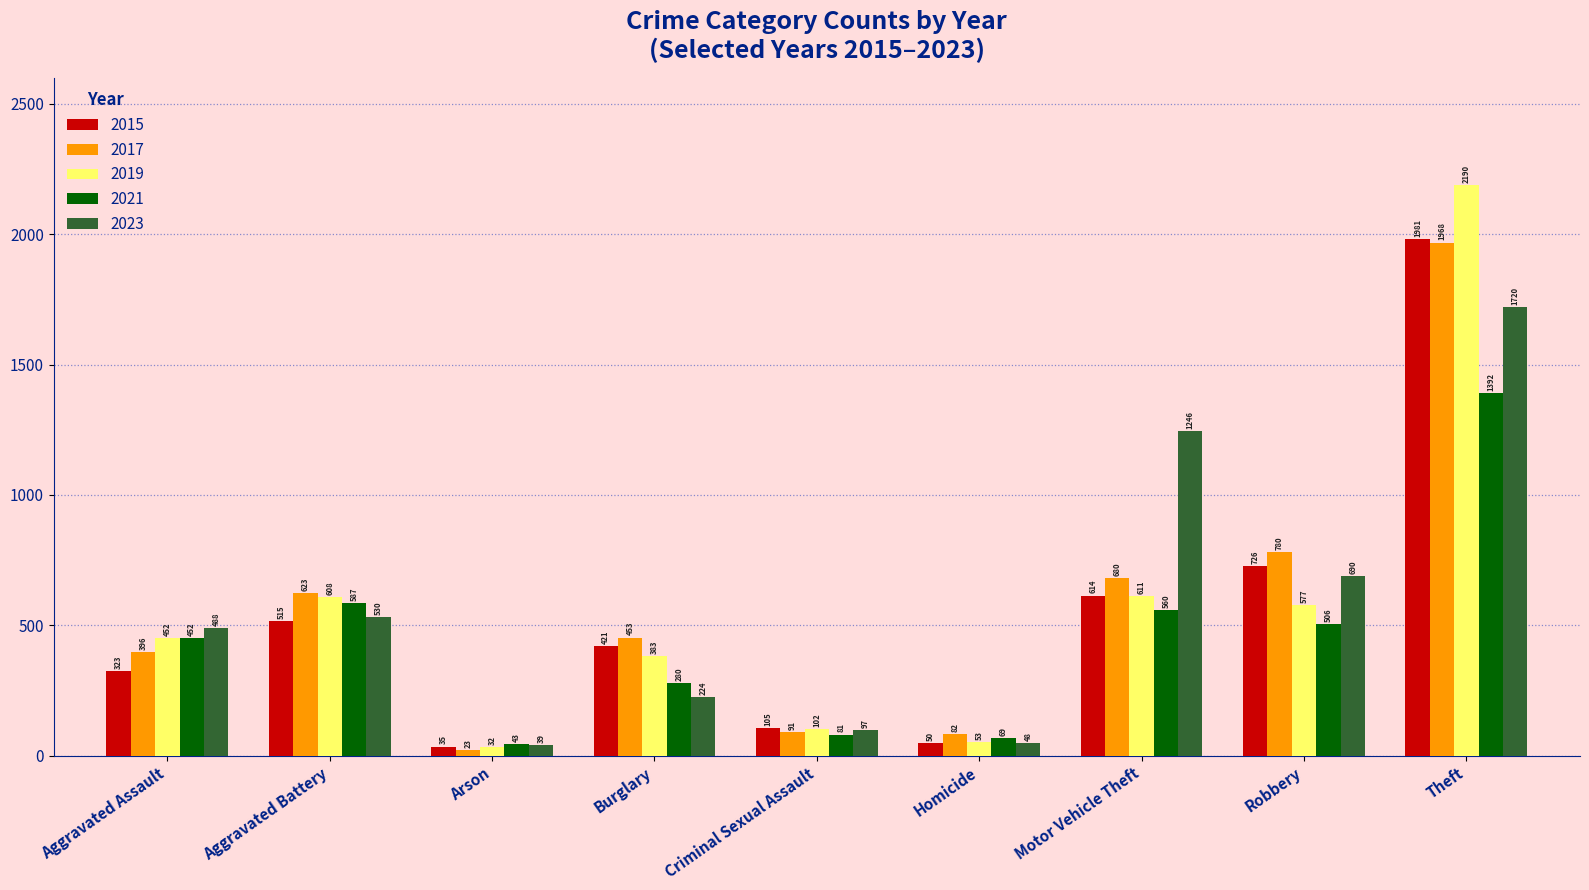

Are the bars grouped side by side (vs. stacked)?

Yes